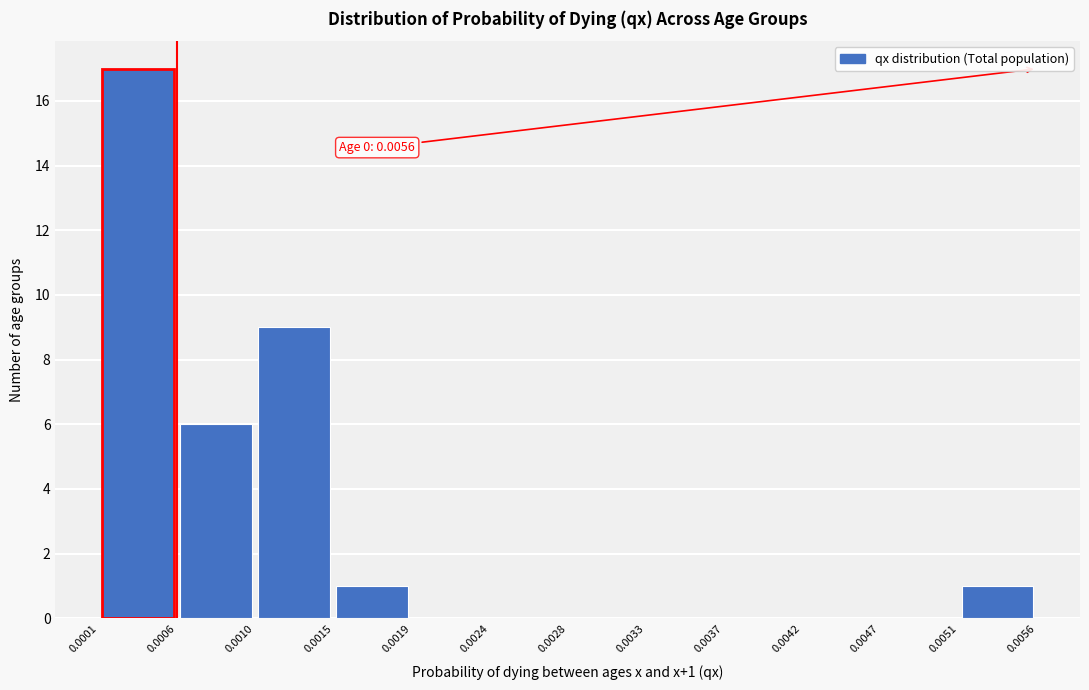

Which range on the x-axis has the tallest bar?

0.0001 to 0.0006